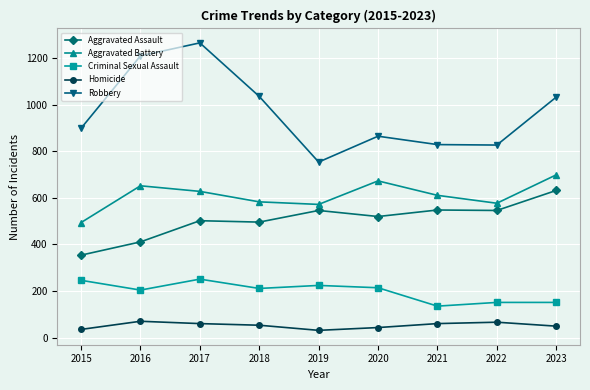

The value of Criminal Sexual Assault at 2023 is 65. True or false?

False